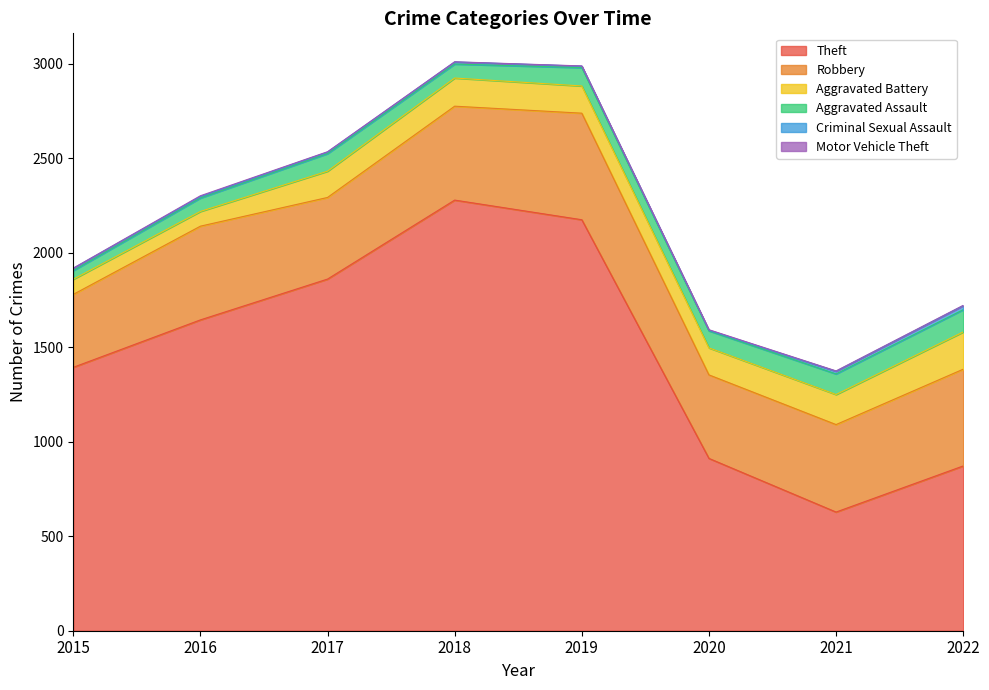

True or false: Criminal Sexual Assault and Robbery cross at least once.

False